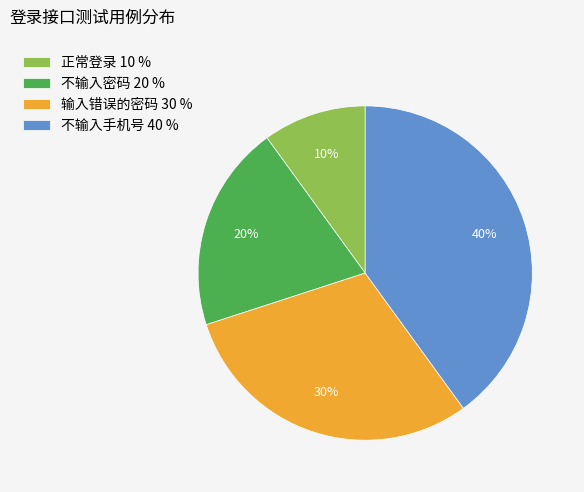

Count the number of slices in the pie.

4